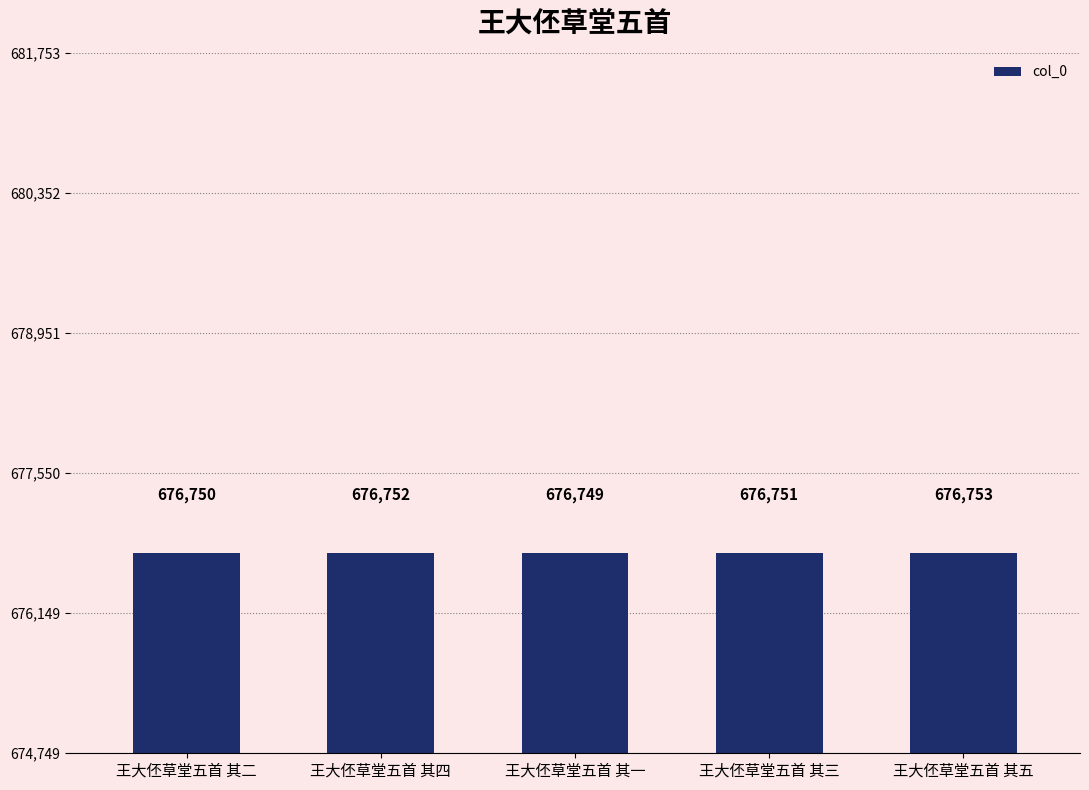

Reading left to right, extract all data points from this chart.

王大伾草堂五首 其二=676750	王大伾草堂五首 其四=676752	王大伾草堂五首 其一=676749	王大伾草堂五首 其三=676751	王大伾草堂五首 其五=676753